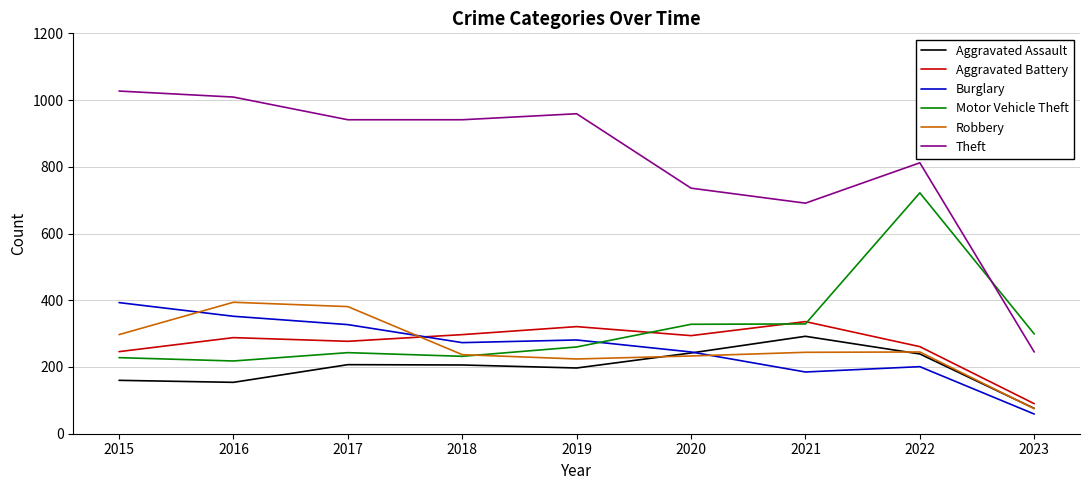

At which label is Aggravated Battery closest to 213?

2015